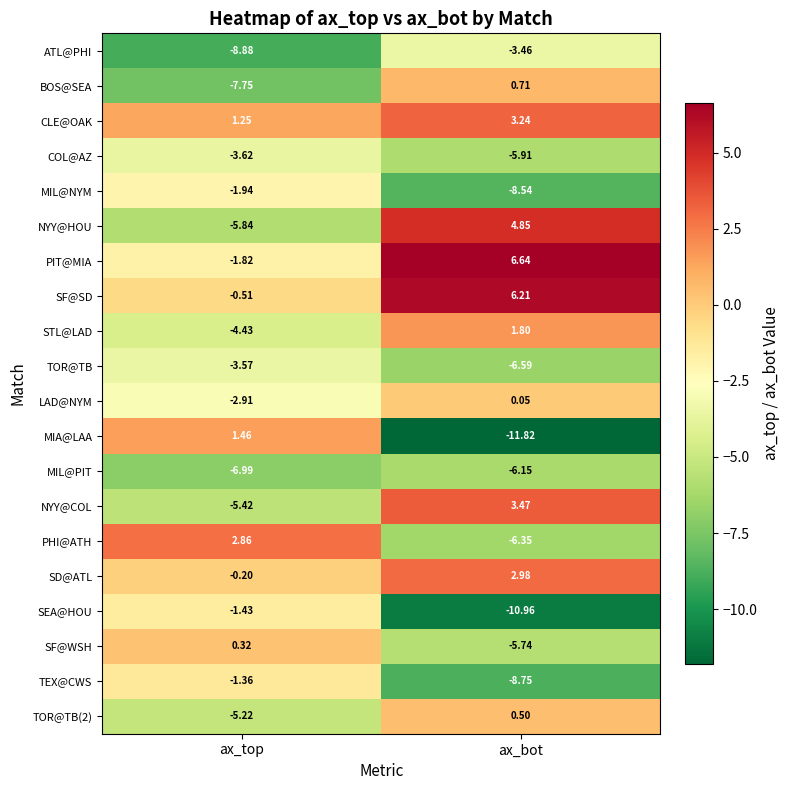

How many categories are shown in the chart?

2